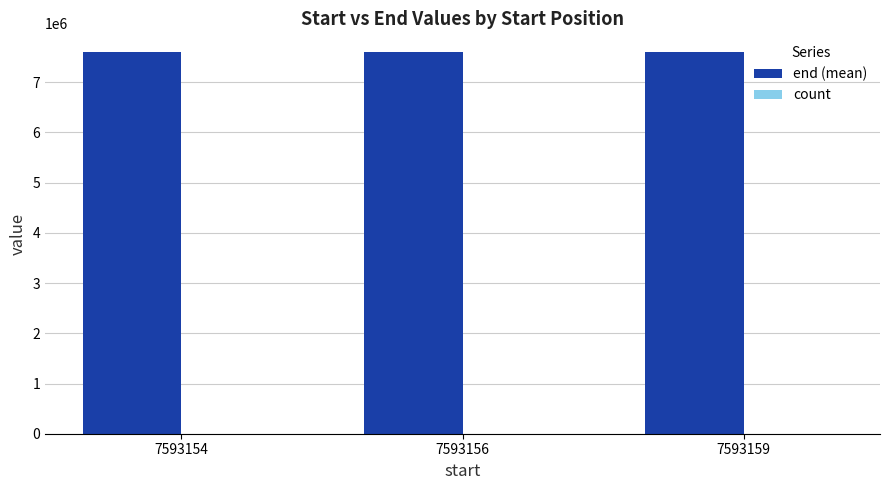

At which label is end (mean) closest to 7593157?

7593156